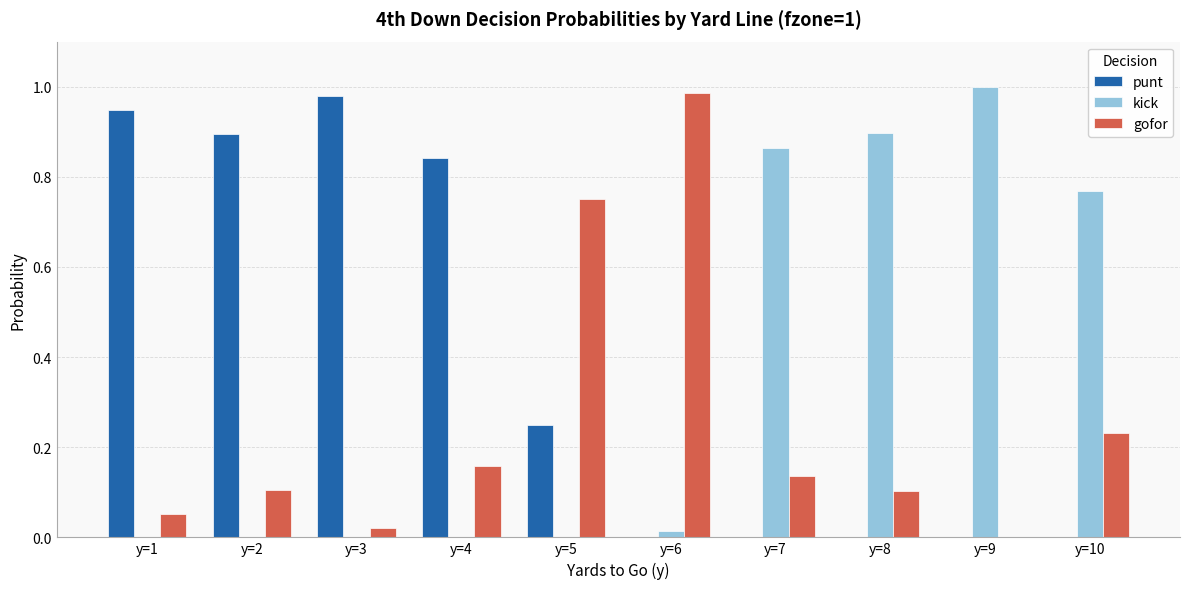

Is the value of punt at y=9 greater than the value of gofor at y=7?

No